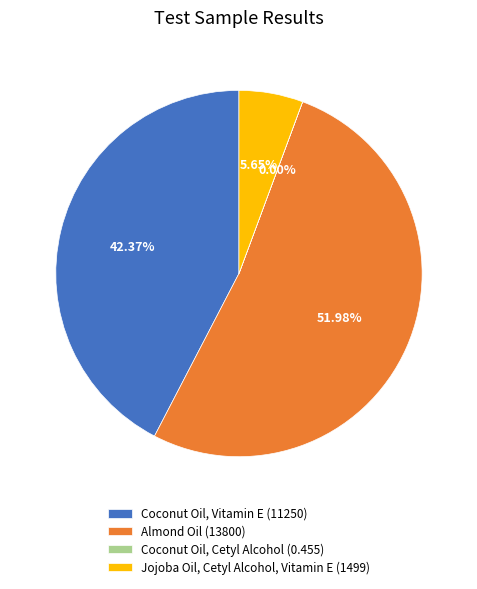

Is it true that Jojoba Oil, Cetyl Alcohol, Vitamin E is 6% of the pie?

True